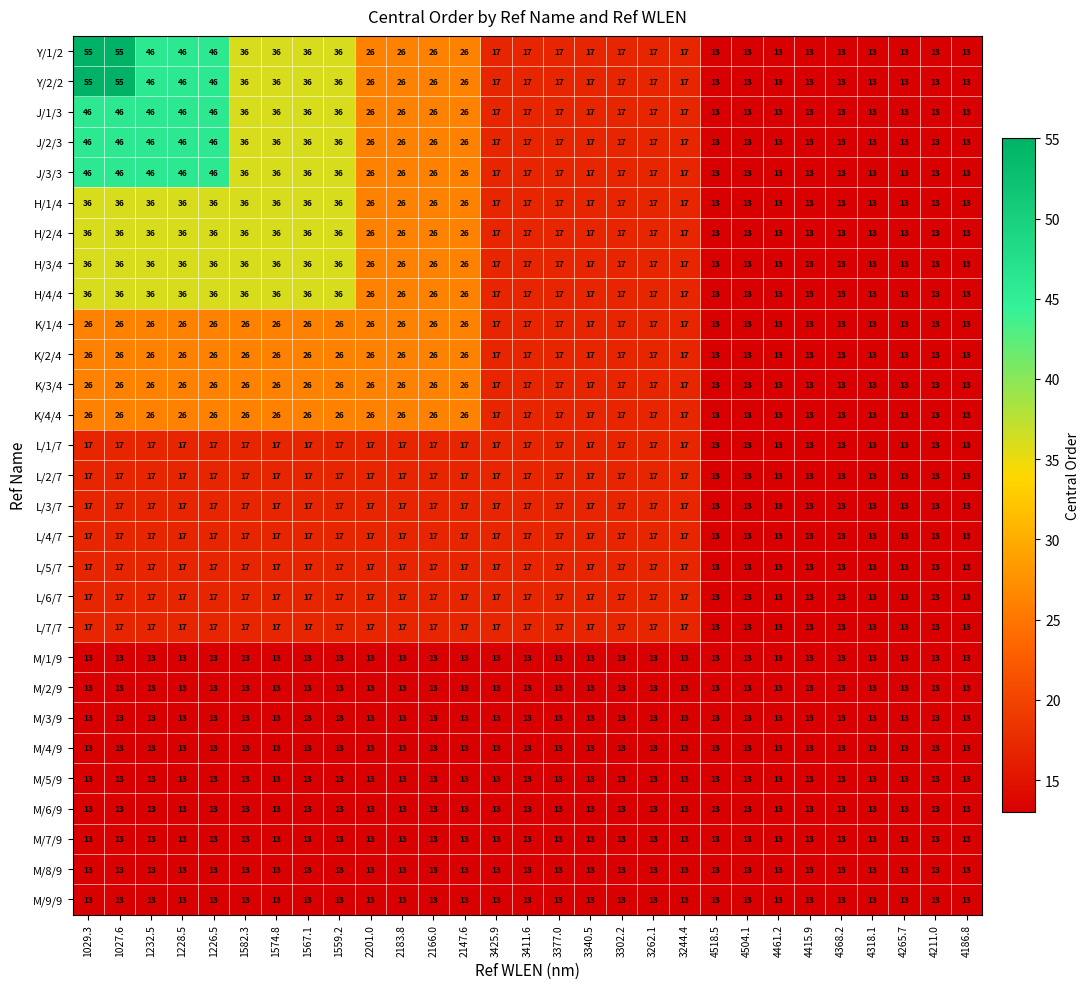

What is the smallest value displayed?

13